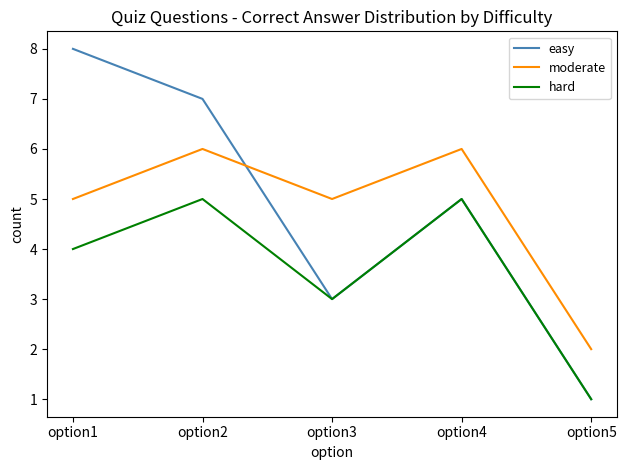

Rank the series by their maximum value, from highest to lowest.

easy, moderate, hard